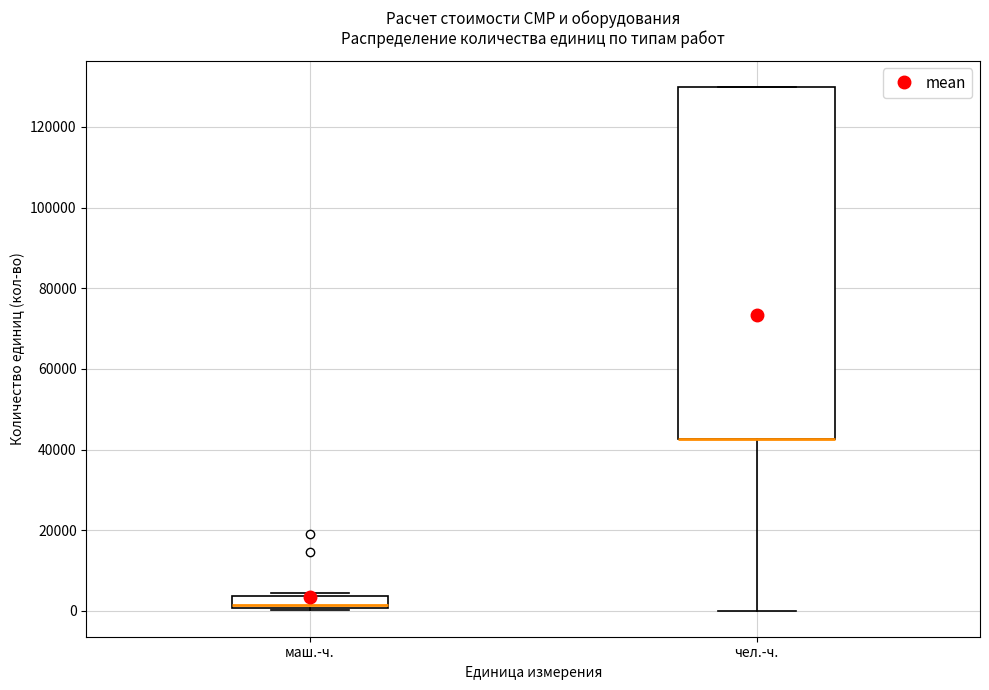

Where does the median line of the box for маш.-ч. sit on the y-axis? The values are not printed on the chart, so give them approximately, as read against the axis.

2000